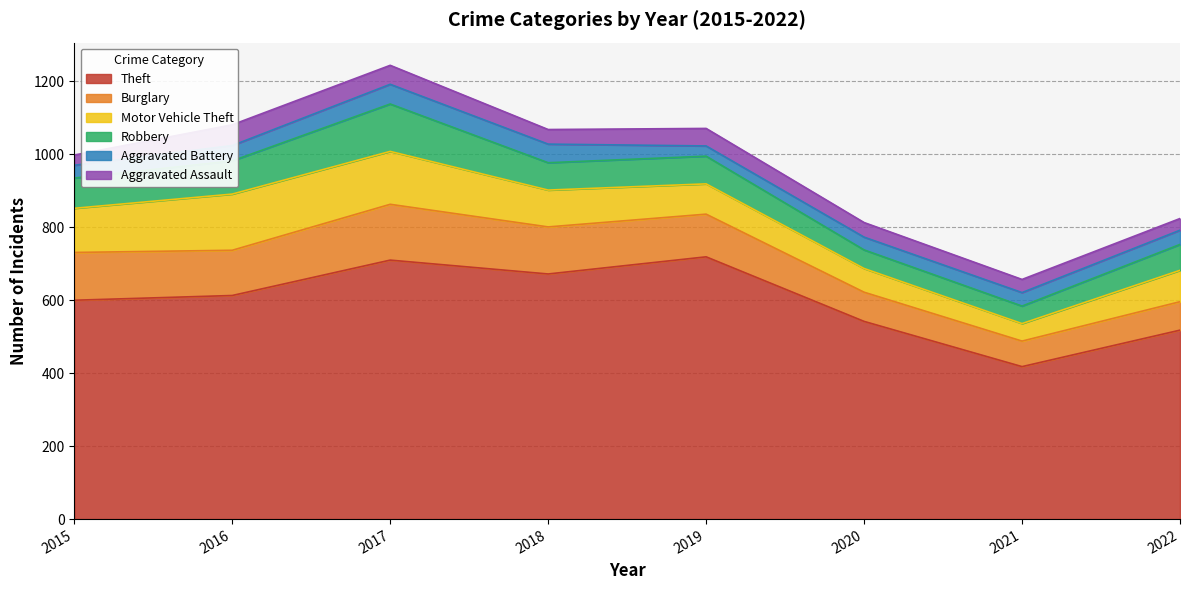

What is the sum of all Motor Vehicle Theft values?

803